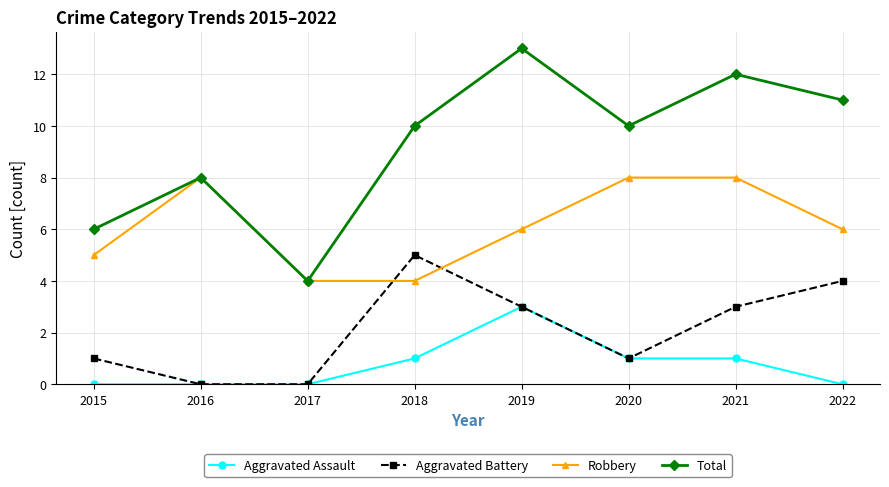

Which series has the largest total across all categories?

Total